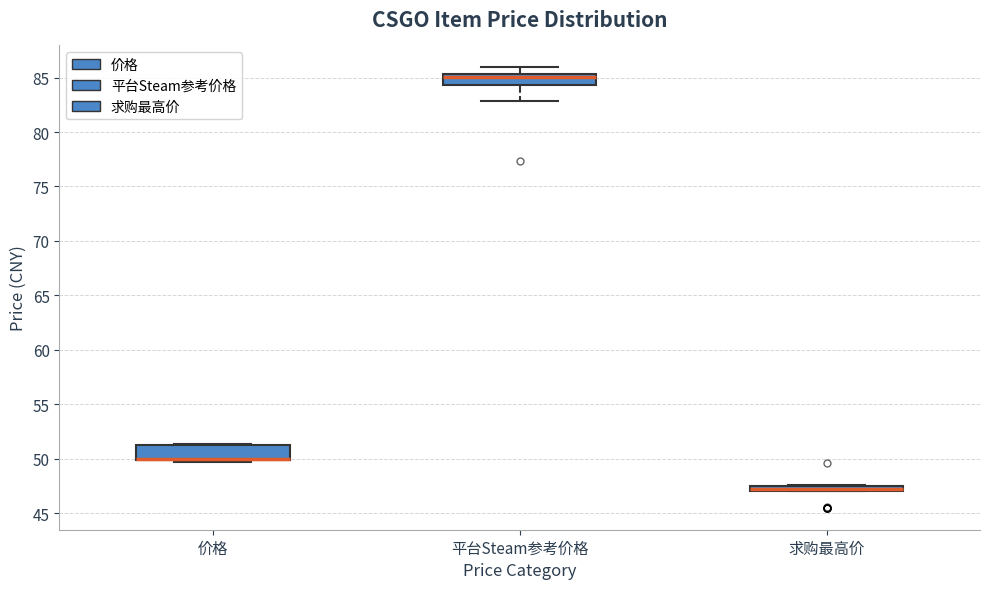

Where is the lower edge of the box for 价格 on the y-axis? The values are not printed on the chart, so give them approximately, as read against the axis.

50.0